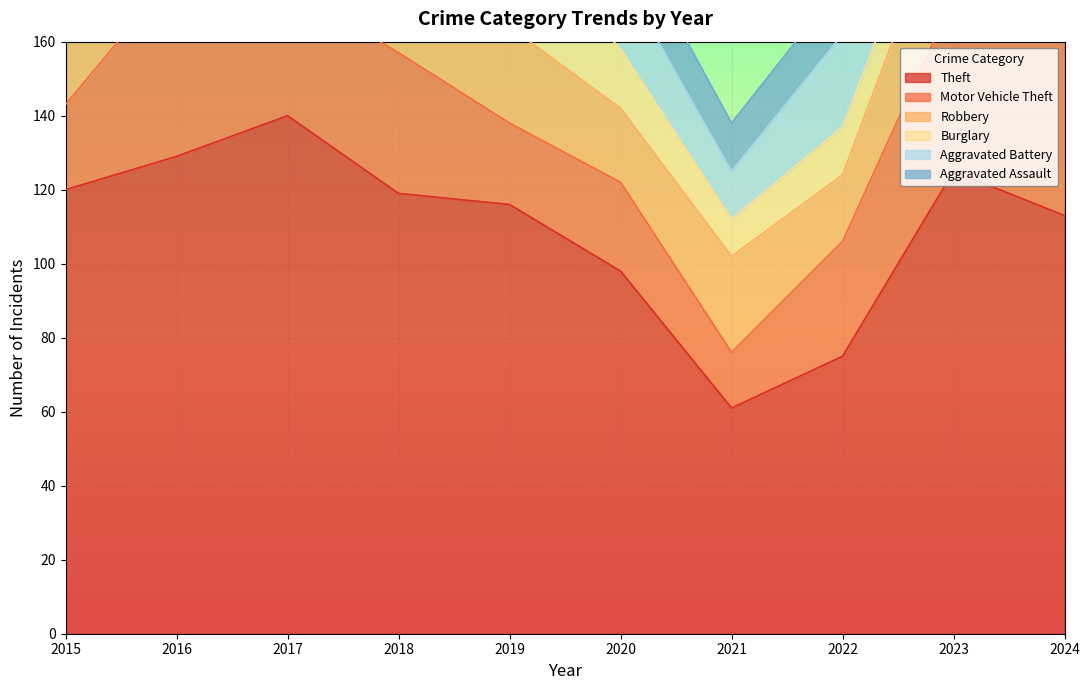

At 2016, list the series in order from largest to smallest.

Theft, Motor Vehicle Theft, Robbery, Burglary, Aggravated Battery, Aggravated Assault